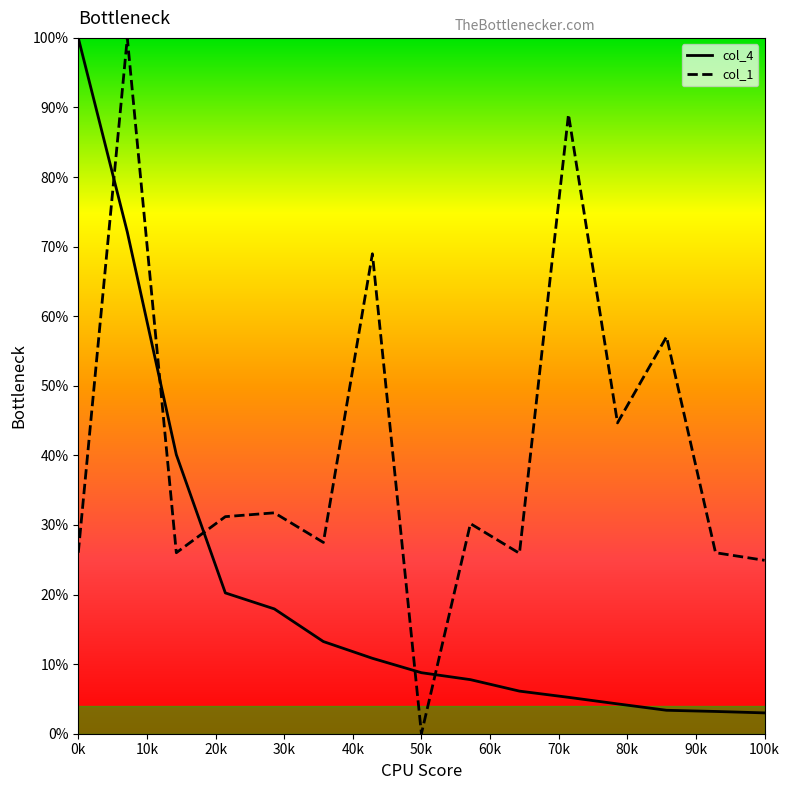

What are all the series names shown in the legend?

col_4, col_1